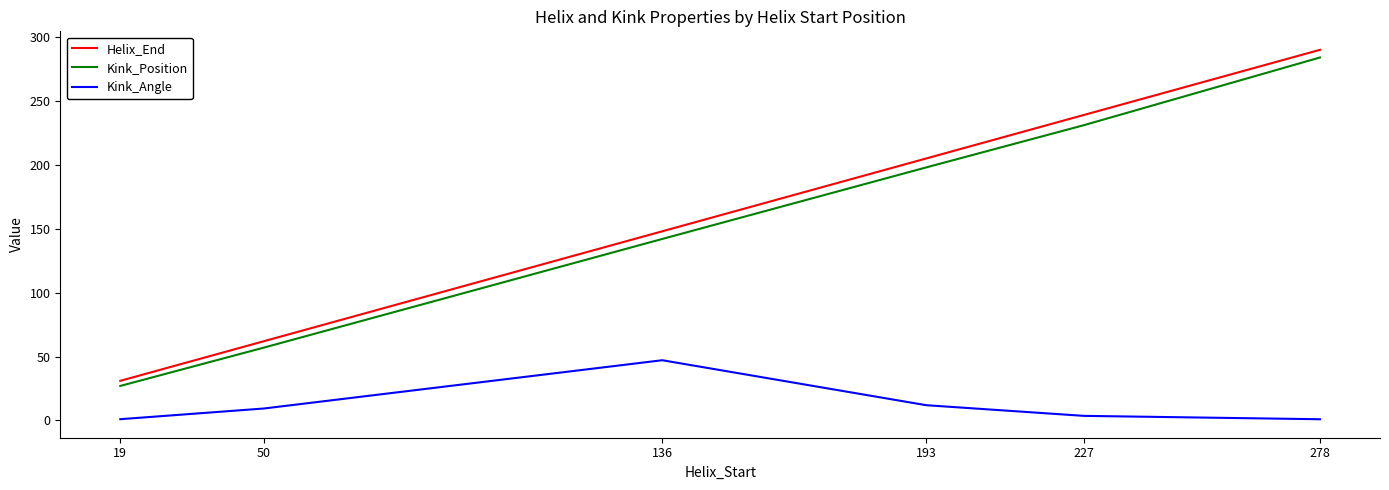

At which label does Helix_End reach its peak?

278